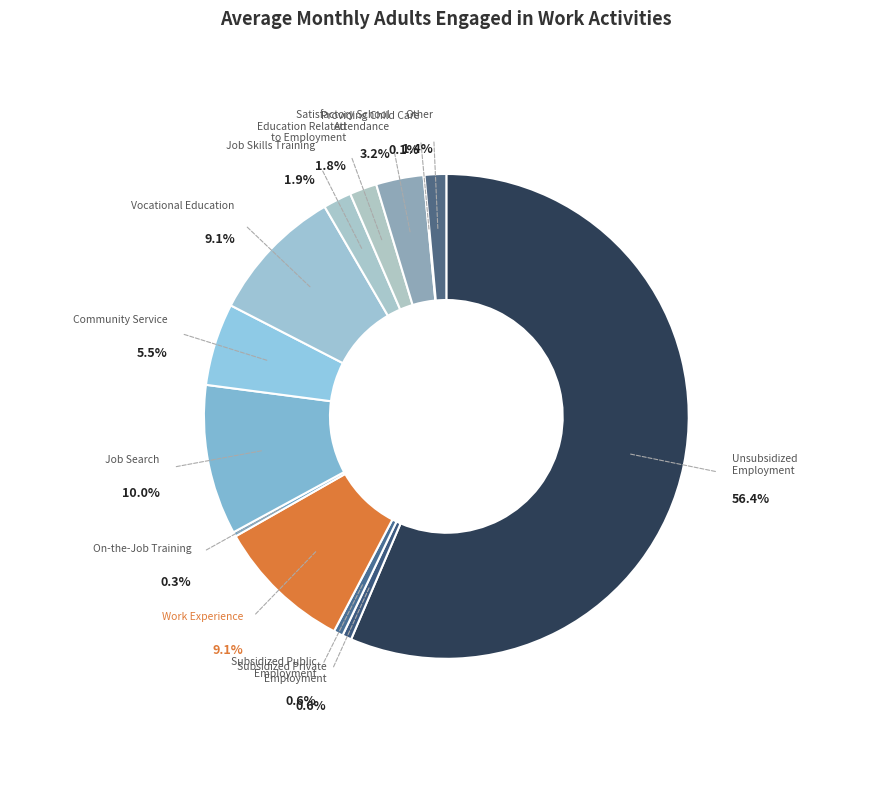

Which slice is the smallest?

PROVIDING CHILD CARE